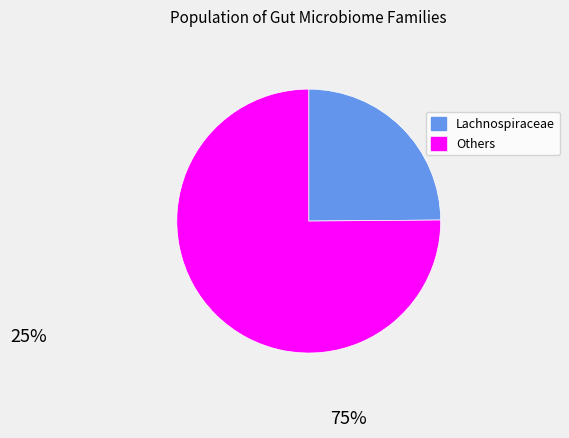

Does any single category account for the majority?

Yes